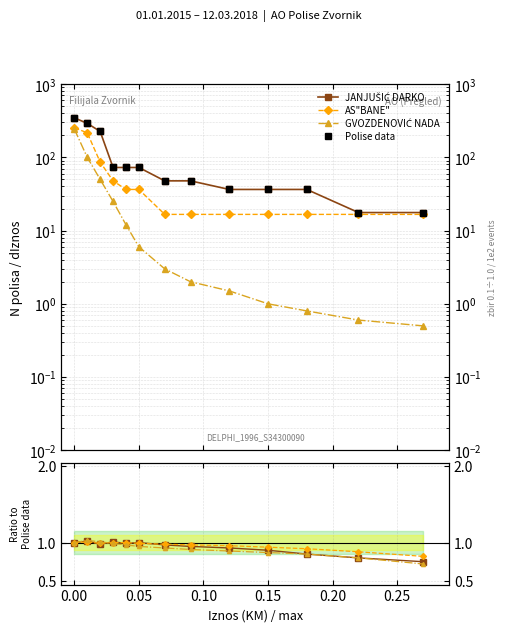

Does the chart display data point markers on the line(s)?

Yes